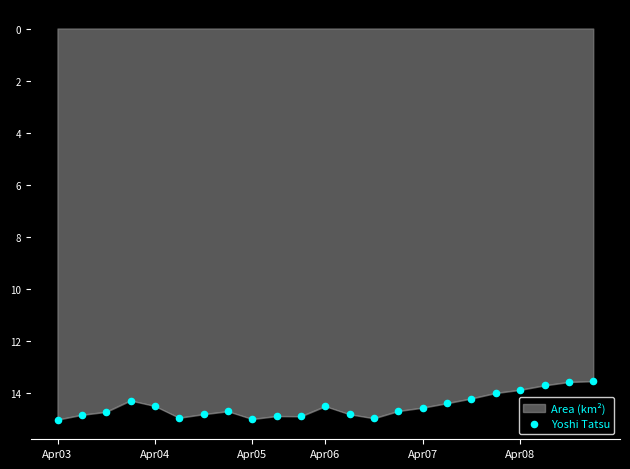

What is the greatest value displayed?

15.0